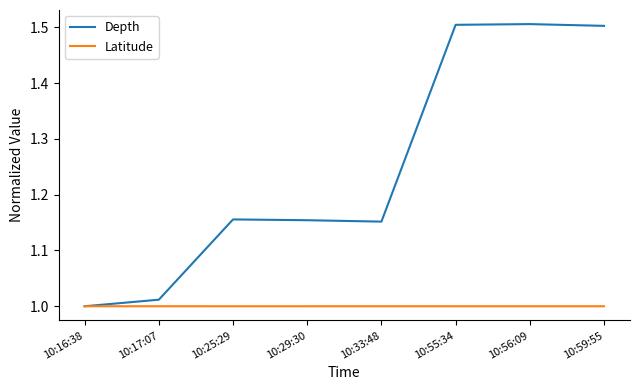

What is the difference between the maximum and minimum values in the Depth series?

0.5